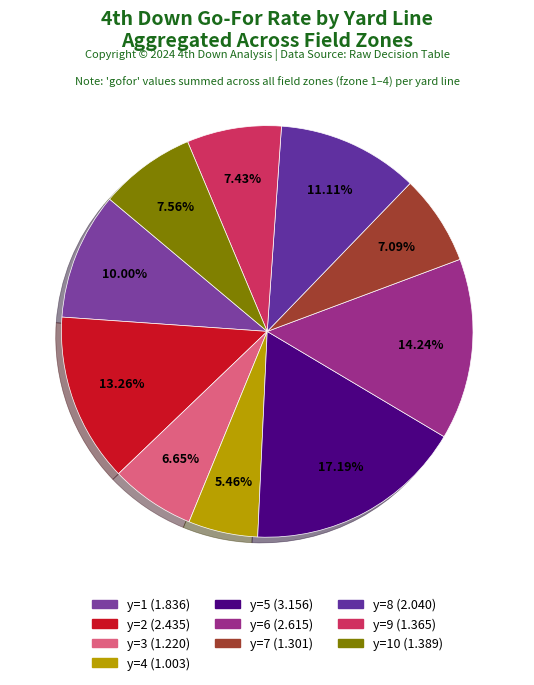

How many segments does this pie chart have?

10